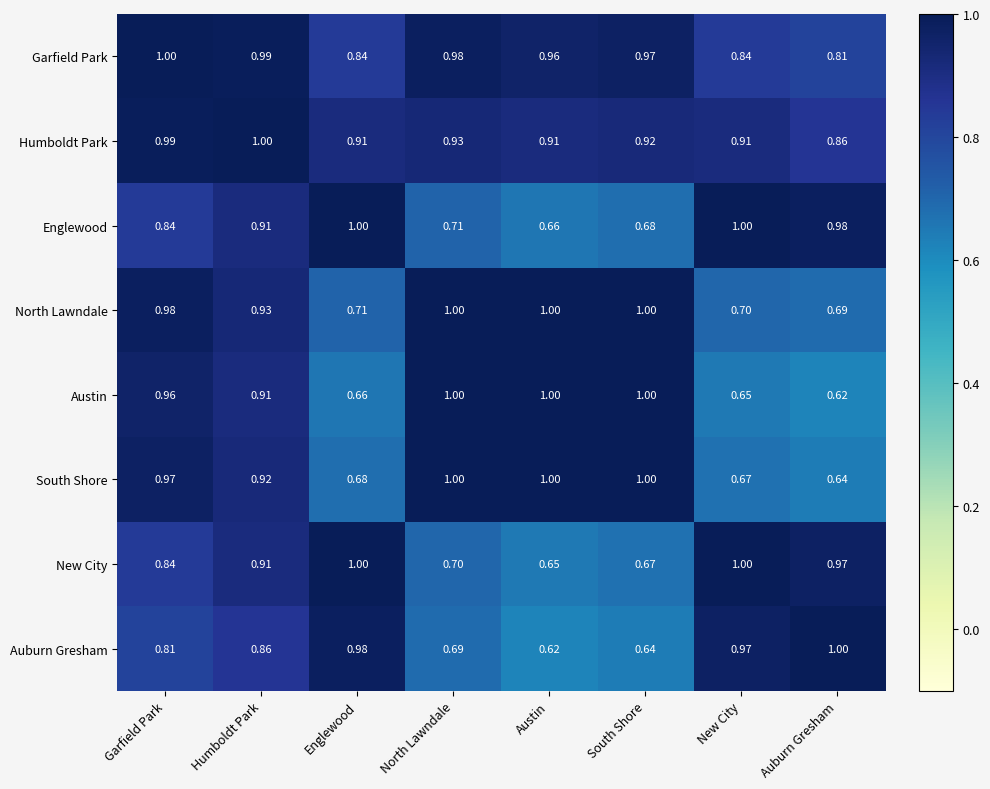

At which category is the sum across all series the highest?

Humboldt Park